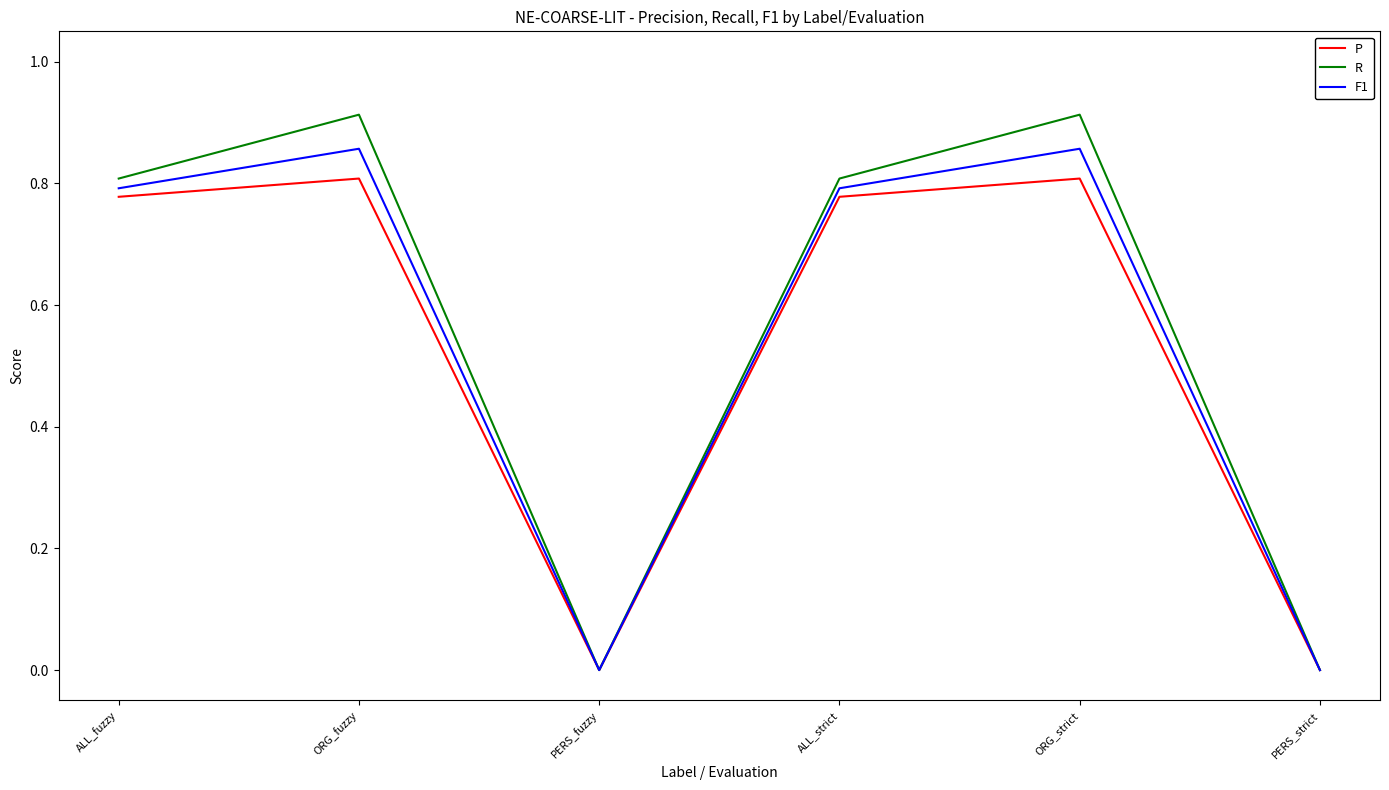

Between ALL_fuzzy and ORG_fuzzy, which series saw the biggest shift?

R